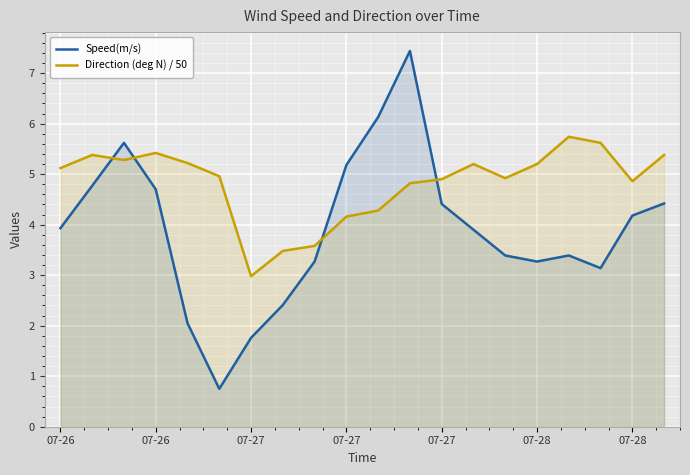

In Speed(m/s), how many points are higher than both neighbors (excluding endpoints)?

3